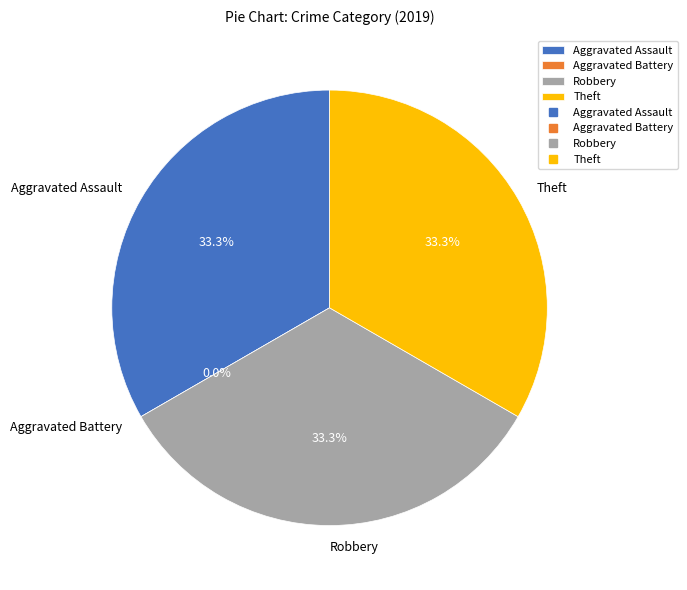

Approximately how many times larger is the value at Aggravated Assault compared to Theft?

1.0